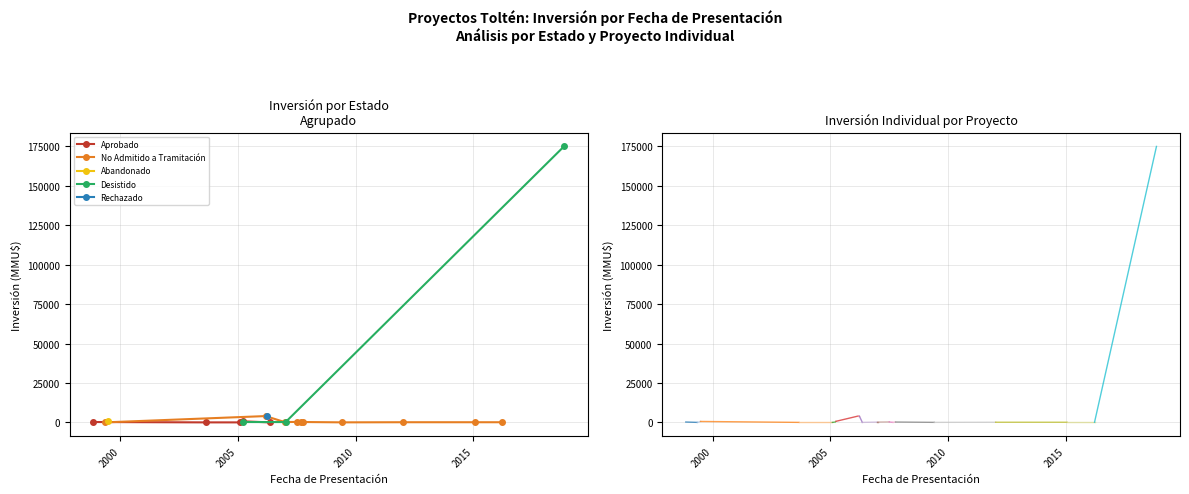

Where is the first local minimum?

02/06/2009